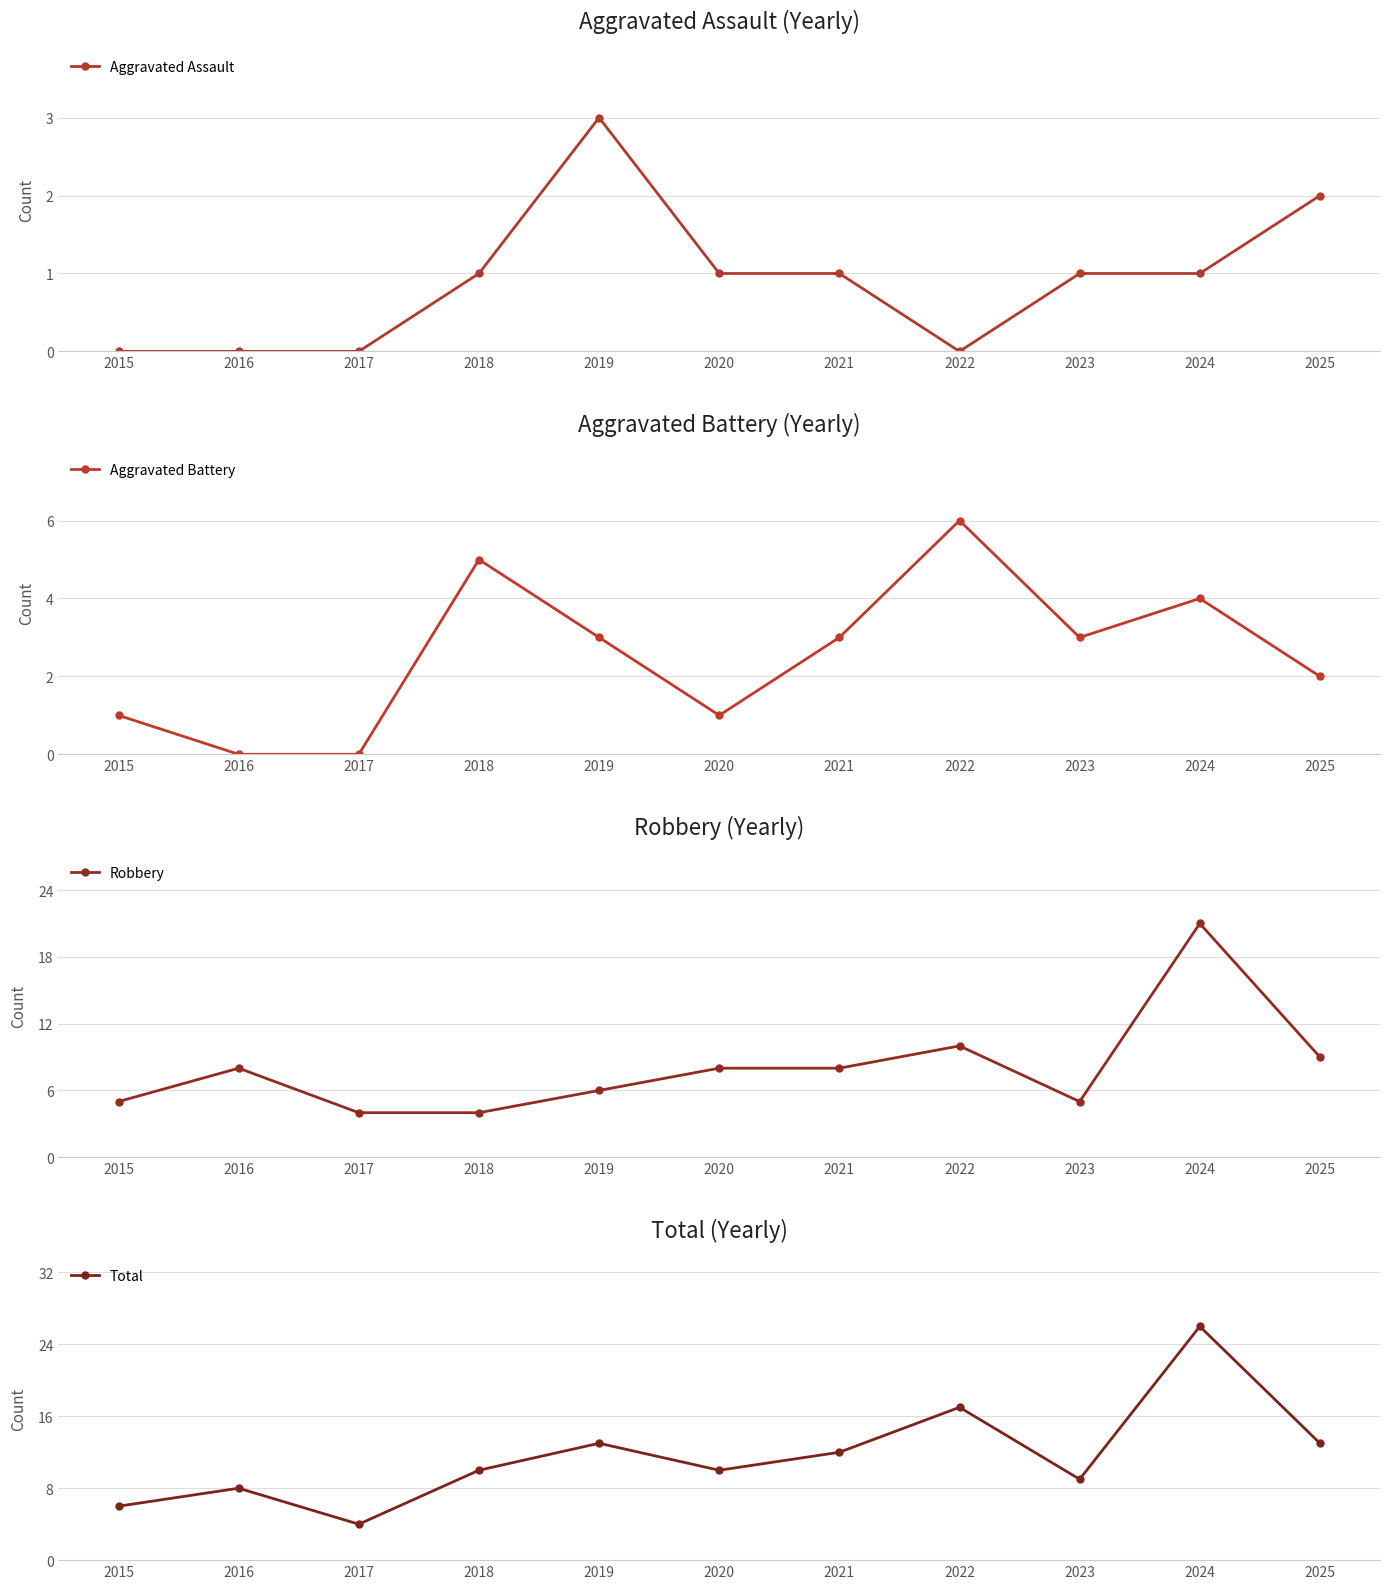

What is the difference between the highest and lowest values at 2022?

17